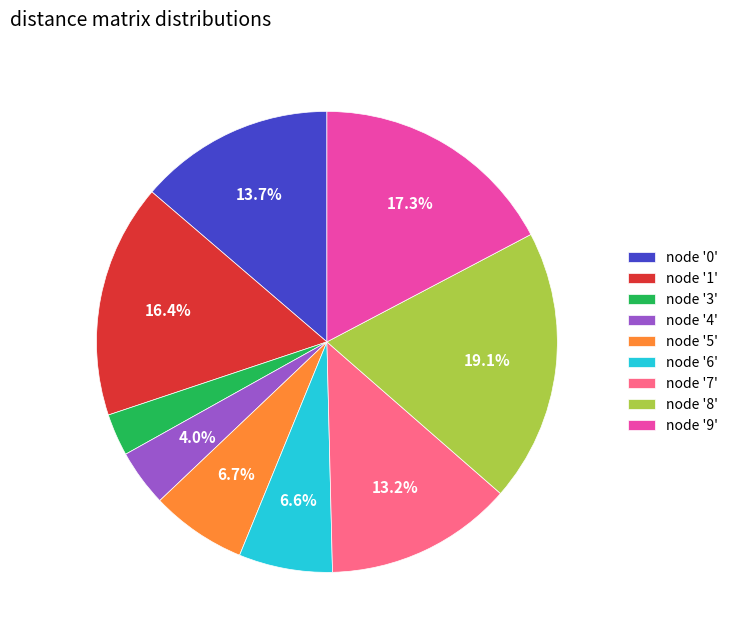

Is node '3' the majority of the pie?

No